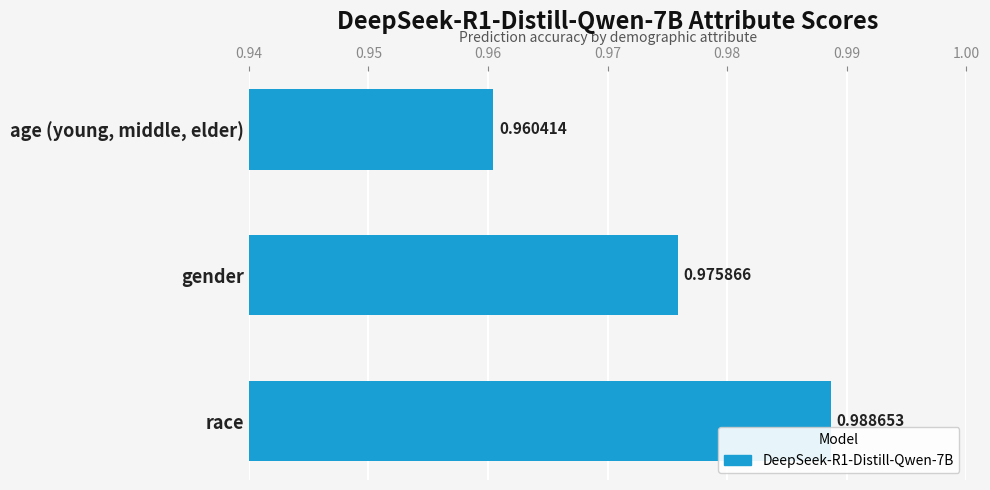

What is the sum of the values at race and age (young, middle, elder)?

1.9